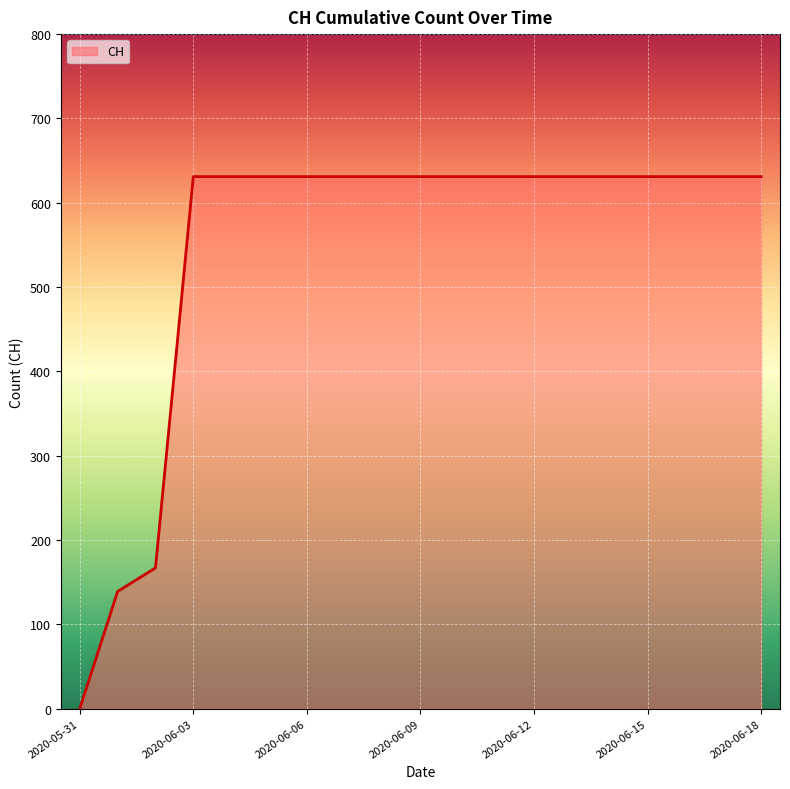

What is the greatest value displayed?

631